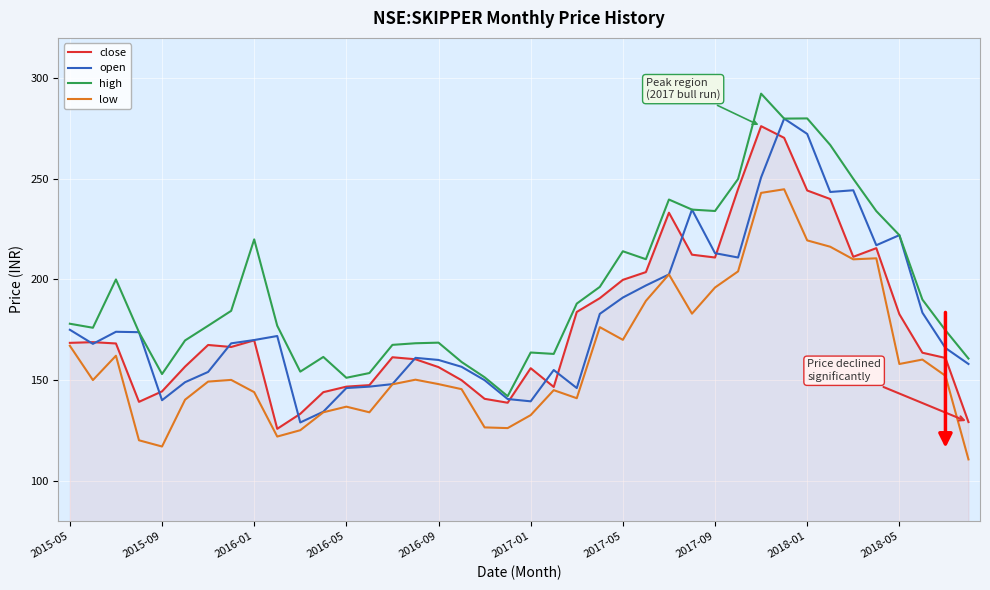

Which series has the largest total across all categories?

high